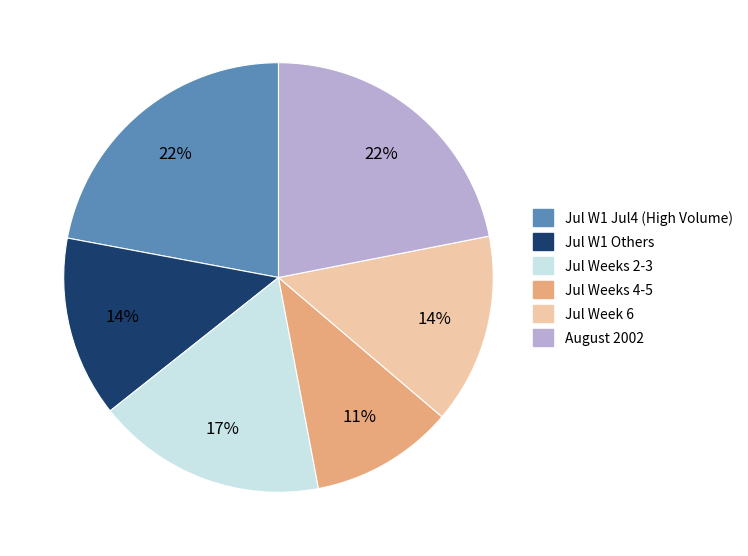

To the nearest percent, what portion does Jul W1 Jul4 (High Volume) represent?

22%